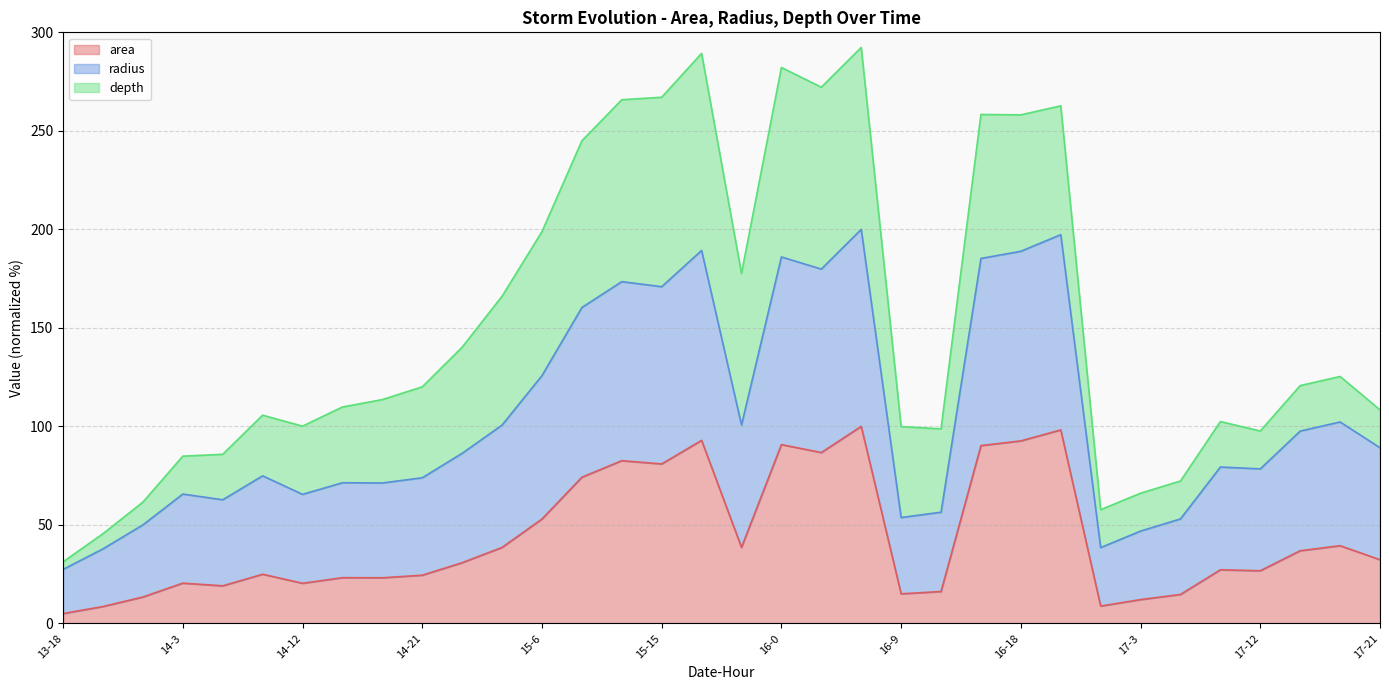

True or false: area has a value of 130.8 at 16-0.

False